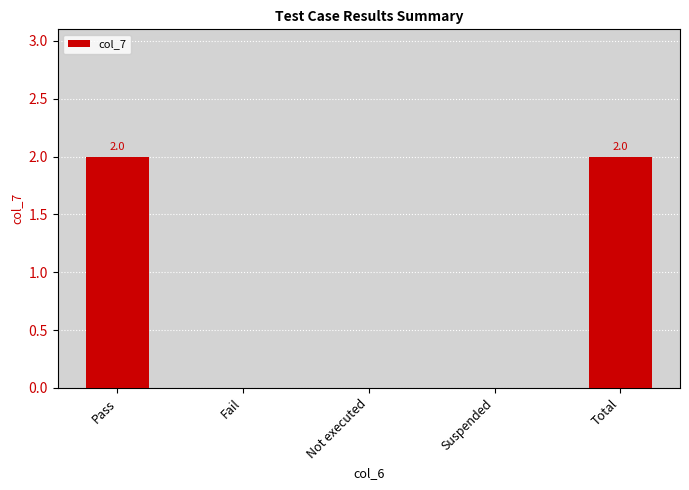

Reading right to left, transcribe all the data shown in this chart.

2	0	0	0	2